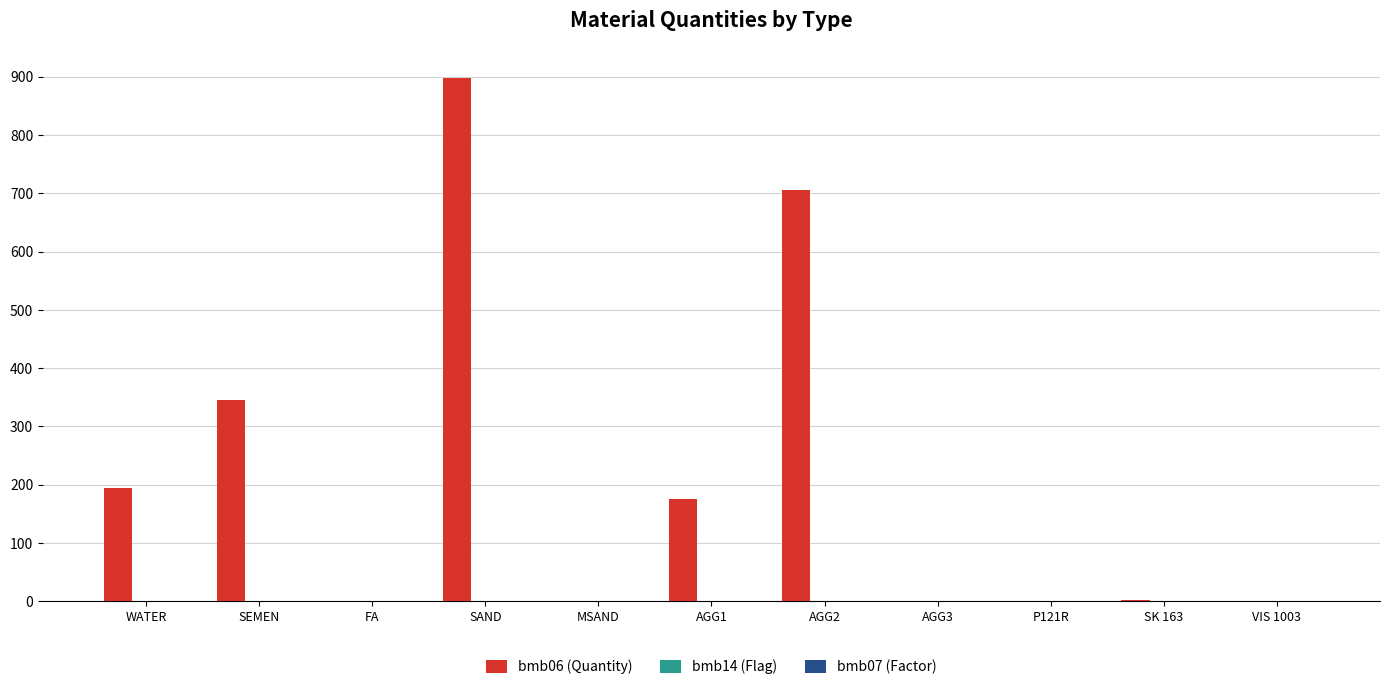

Is it true that bmb06 (Quantity) equals -615.7 at FA?

False